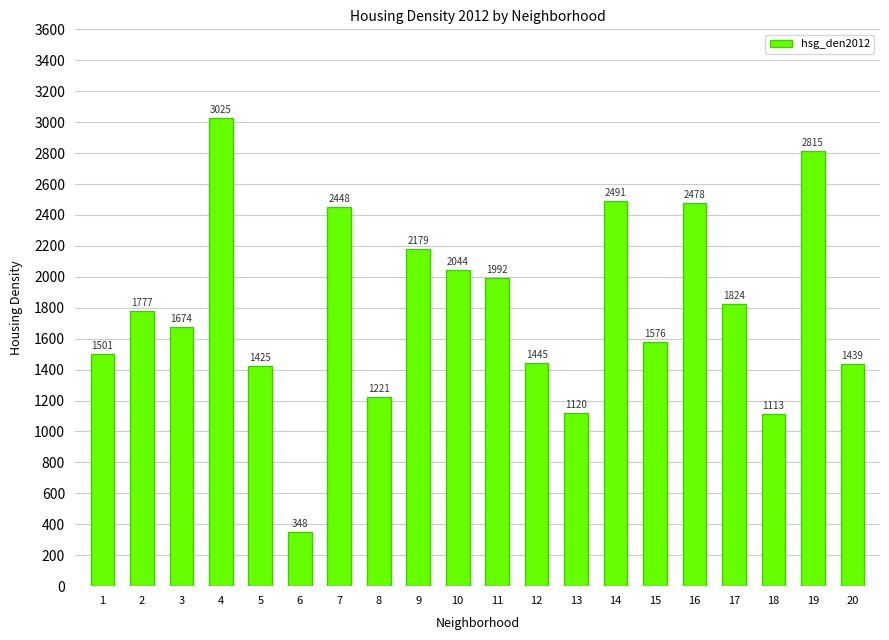

What is the minimum value shown in the chart?

348.4